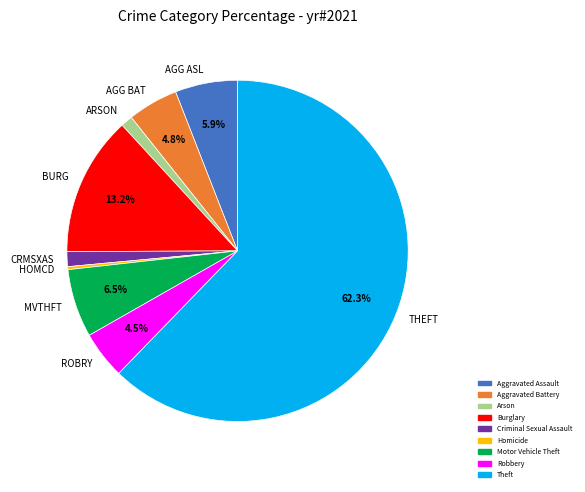

True or false: Burglary accounts for 13% of the total.

True